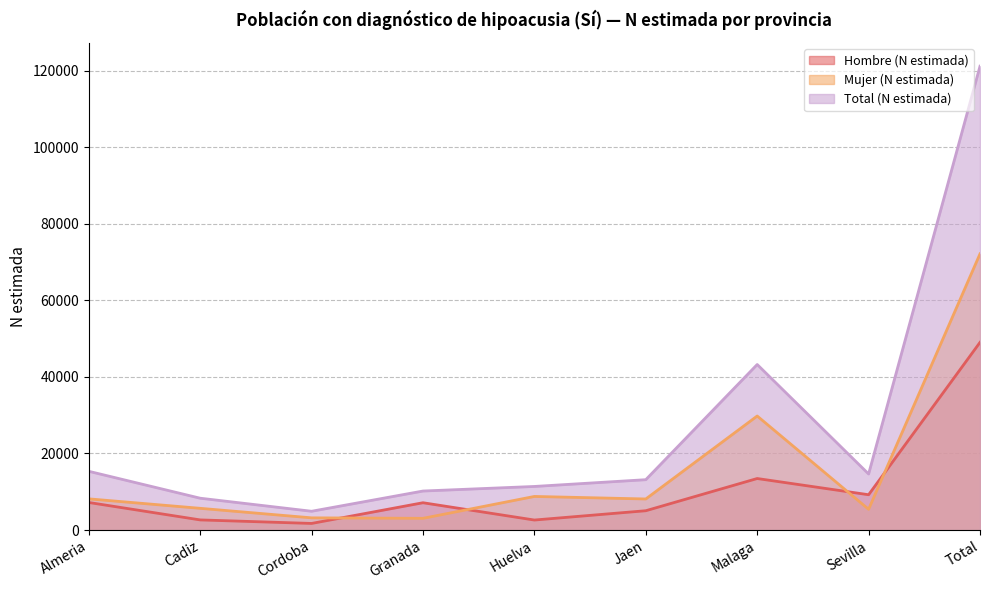

What is the spread (max minus min) of values at Cordoba?

3184